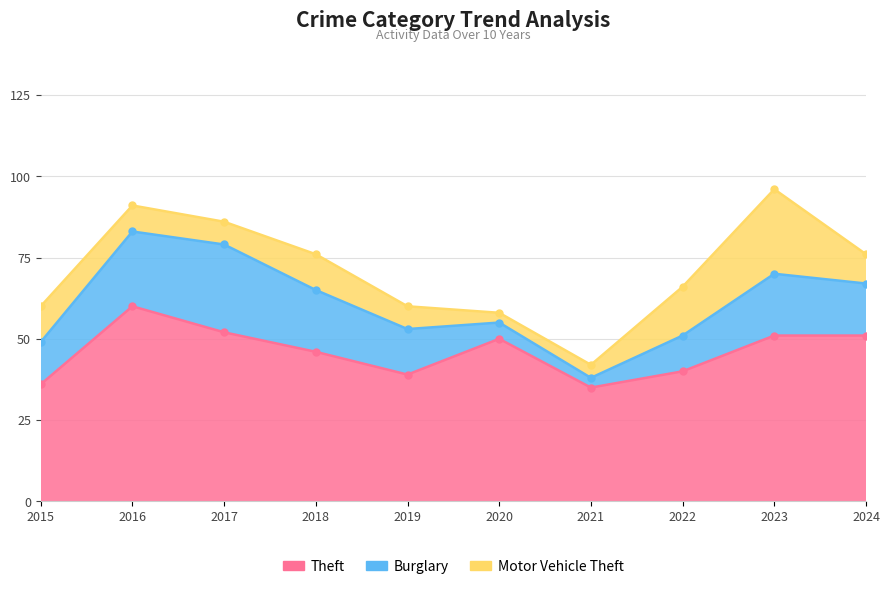

Which series changed the most between 2017 and 2021?

Burglary